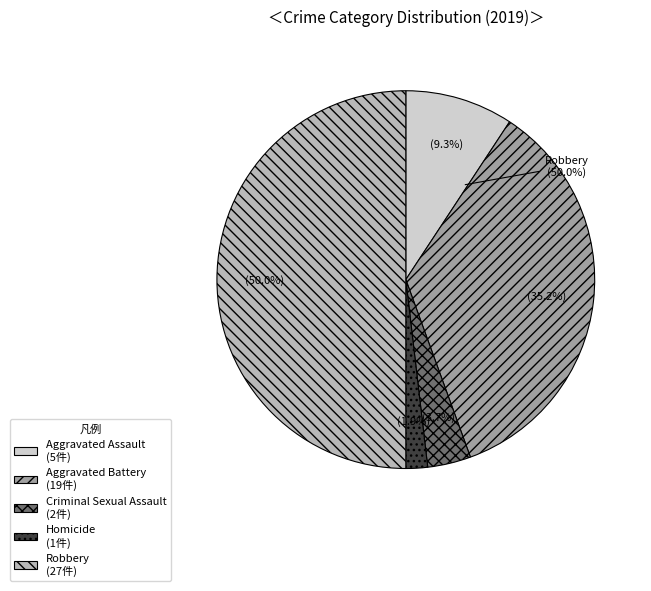

What is the smallest slice in the pie chart?

Homicide